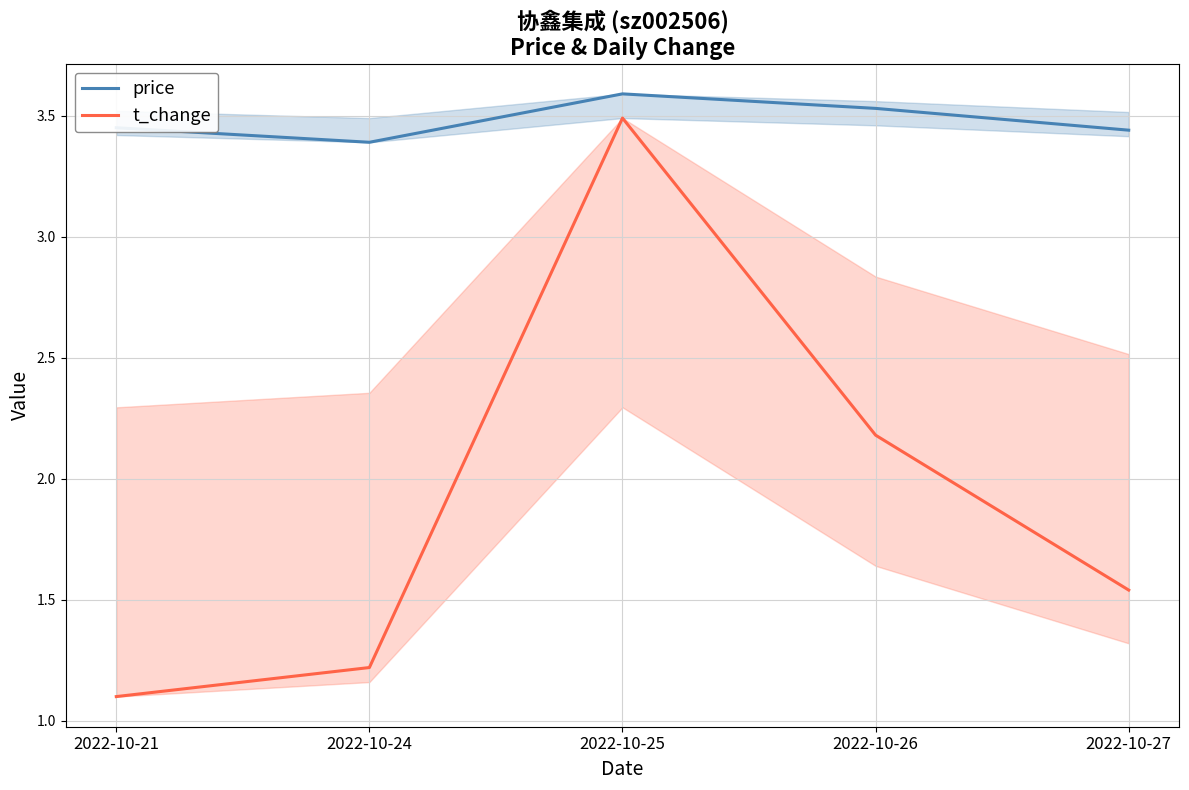

How many lines are shown in the chart?

2